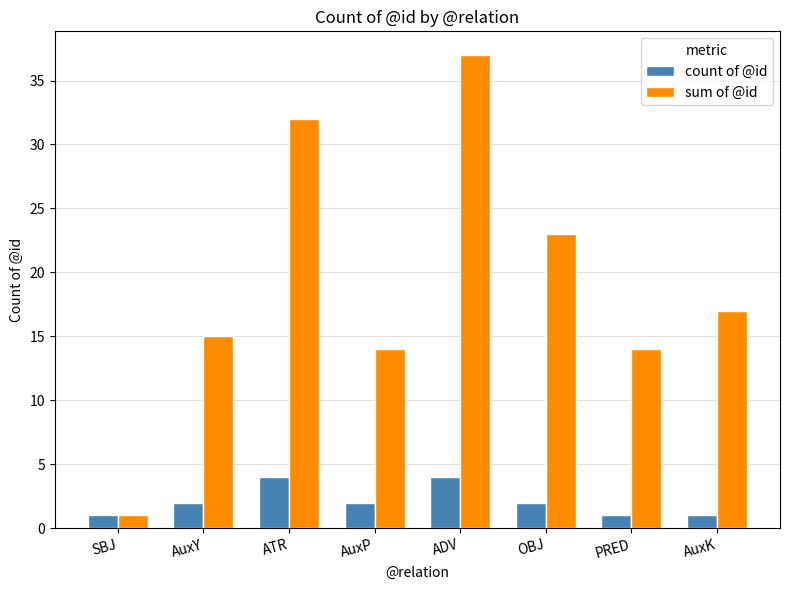

What is the label of the 5th bar from the right?

AuxP